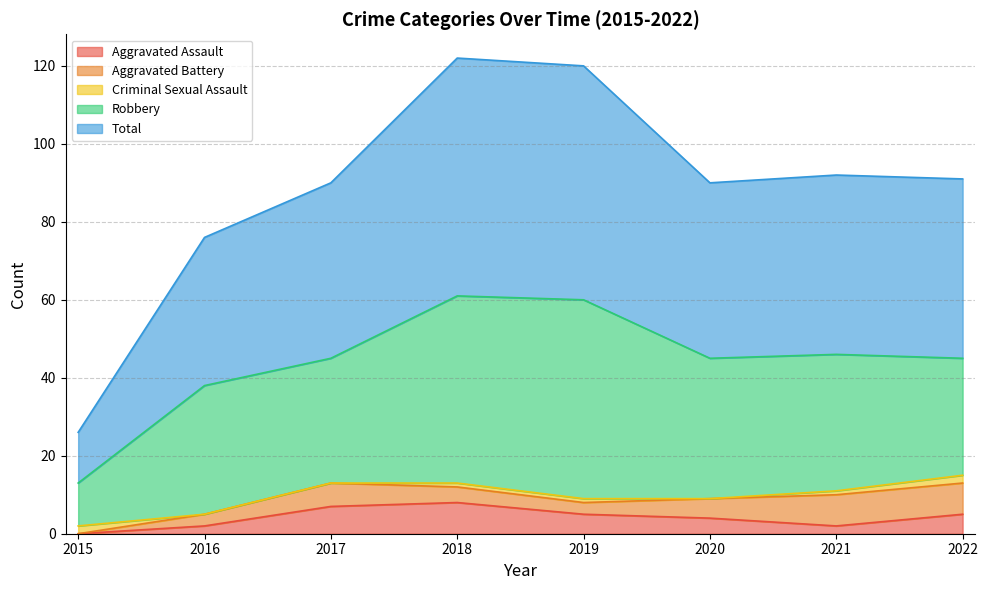

At which category does Total reach its first local valley?

2020